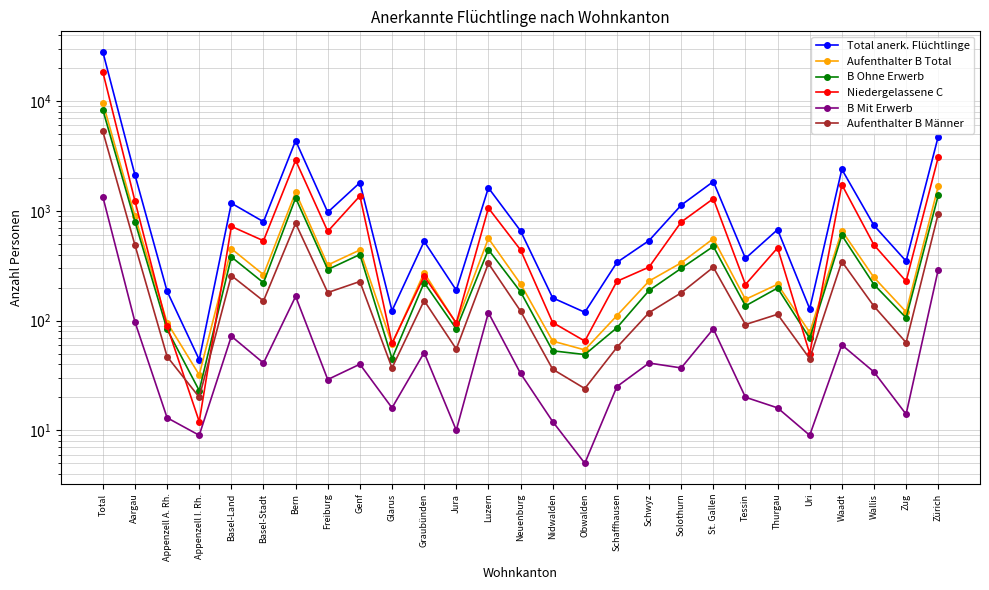

What position from the right is Basel-Land?

23